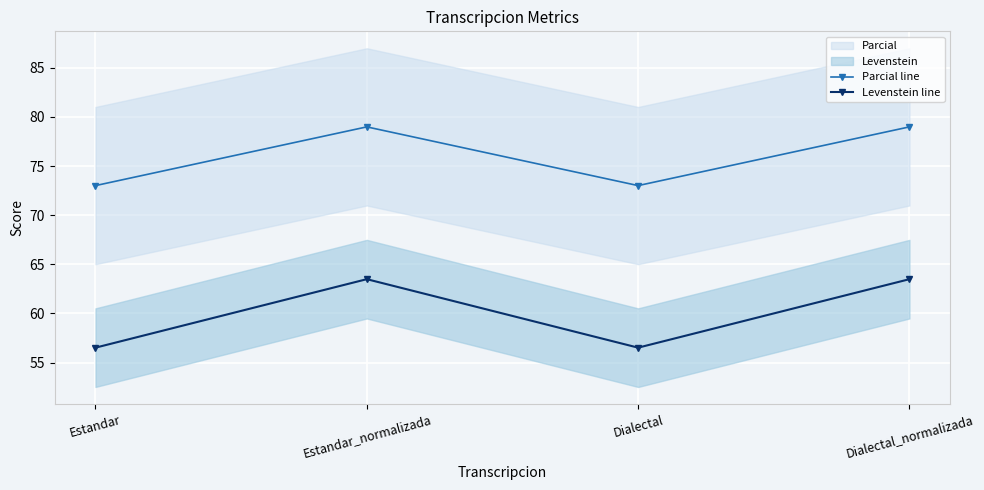

List the series in order of their overall mean, highest first.

Parcial line, Levenstein line